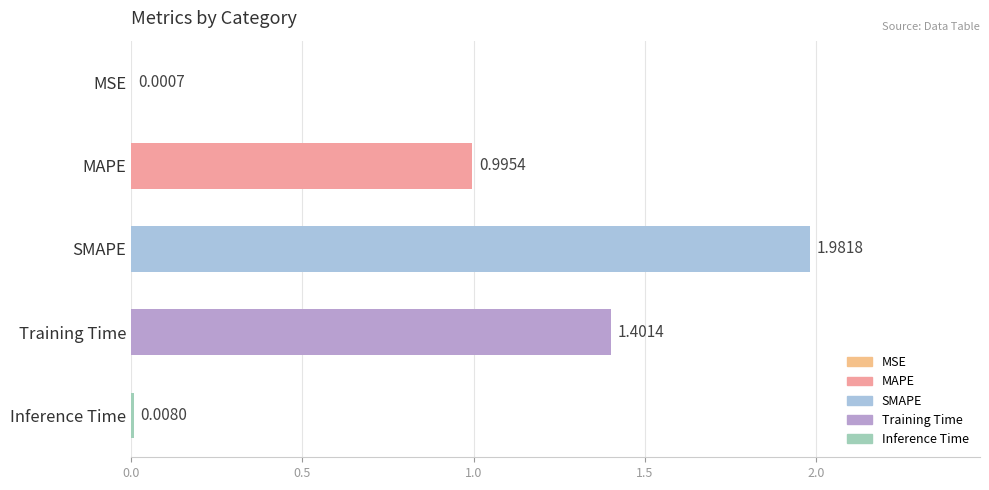

At which label is the value closest to 0?

MSE